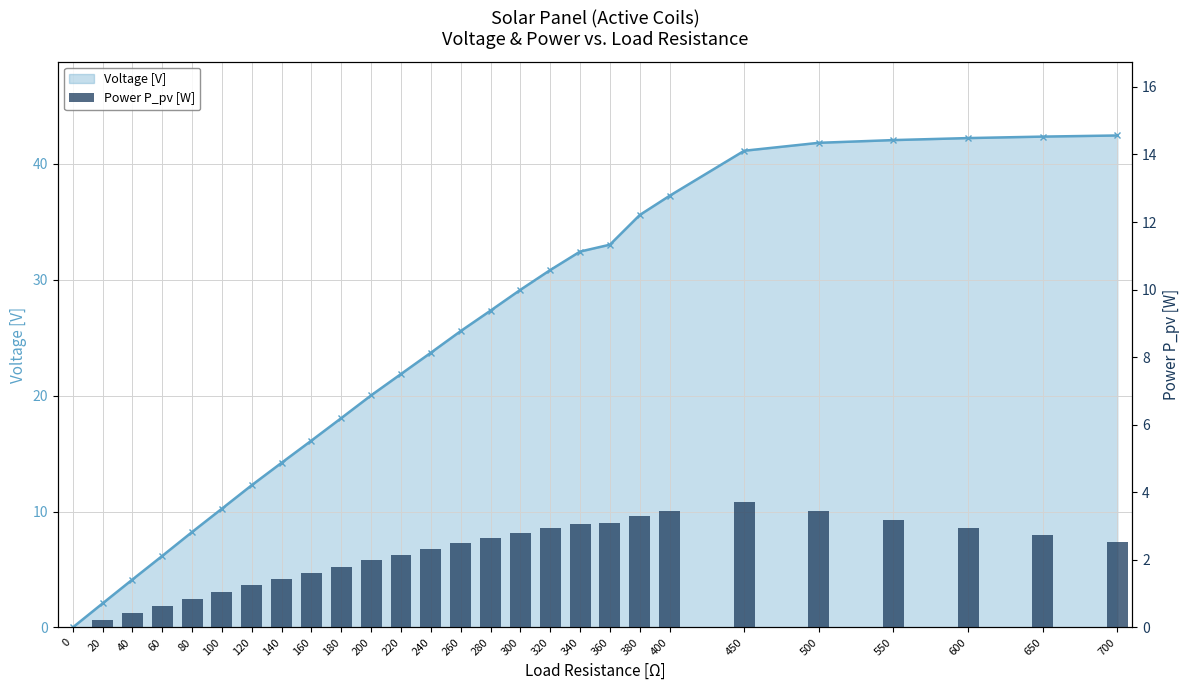

What are all the series names shown in the legend?

Voltage [V], Power P_pv [W]